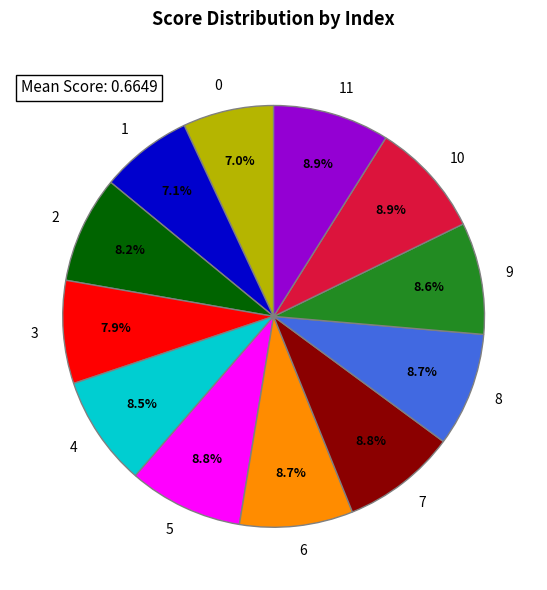

Is there any slice that represents more than half of the pie?

No